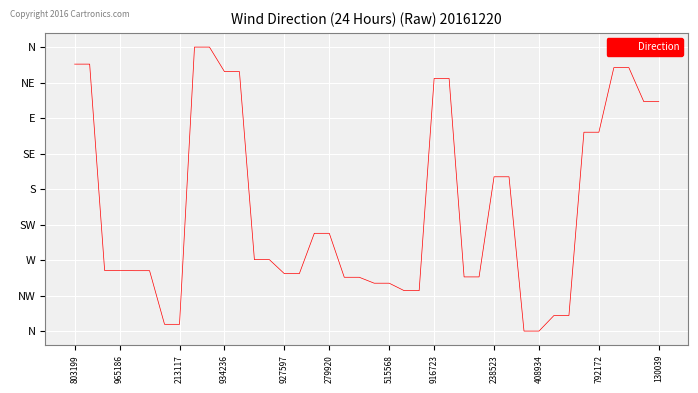

Does the chart display data point markers on the line(s)?

No